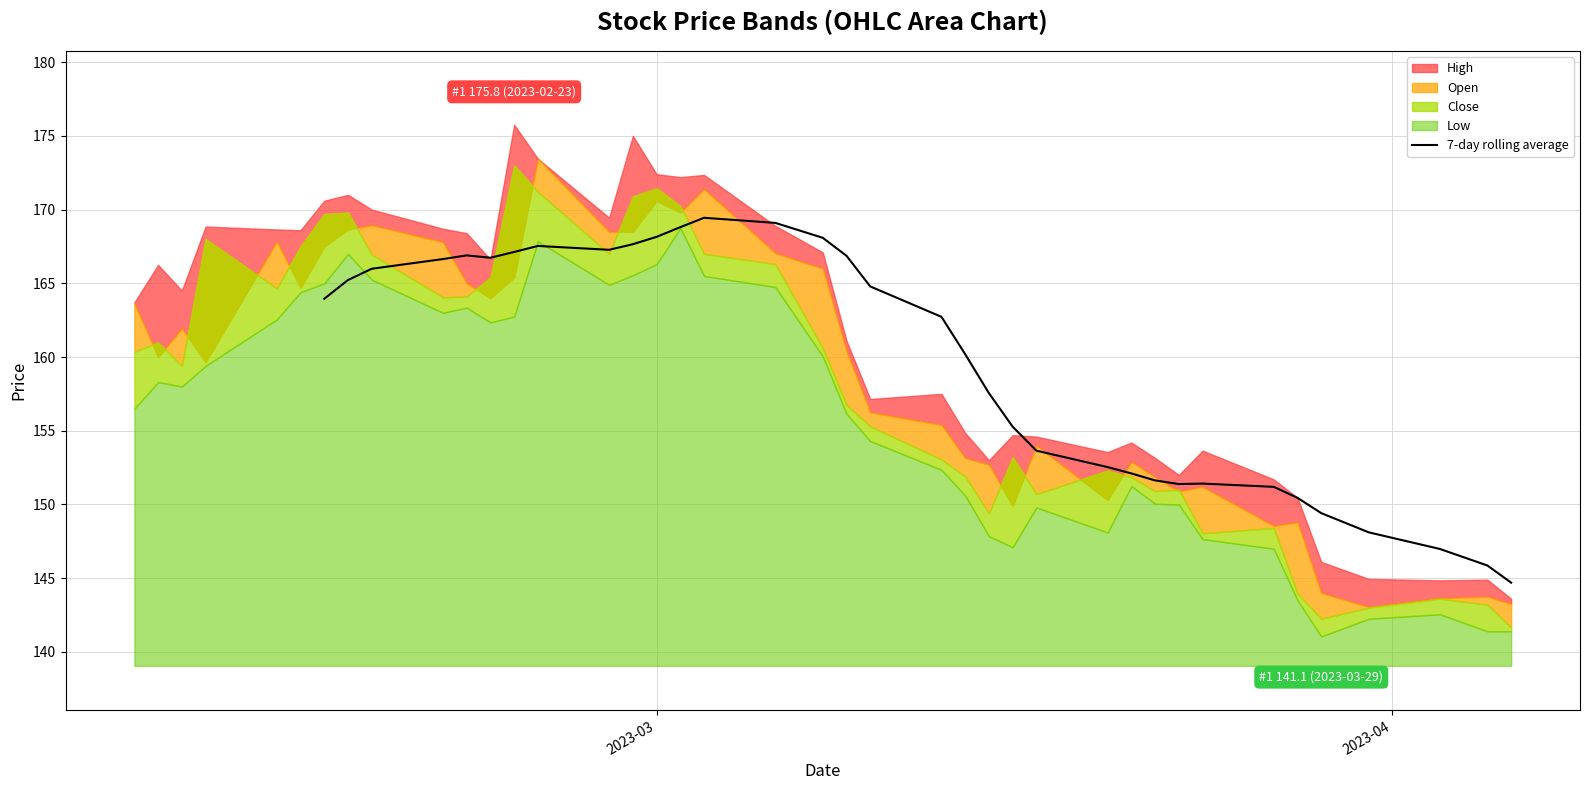

Reading right to left, what are all the values shown in this chart?

144.7	145.9	147.0	148.1	149.4	150.4	151.2	151.4	151.4	151.6	152.1	152.5	153.6	155.3	157.5	160.2	162.7	164.8	166.9	168.1	169.1	169.4	168.8	168.2	167.7	167.3	167.5	167.1	166.7	166.9	166.6	166.0	165.2	164.0